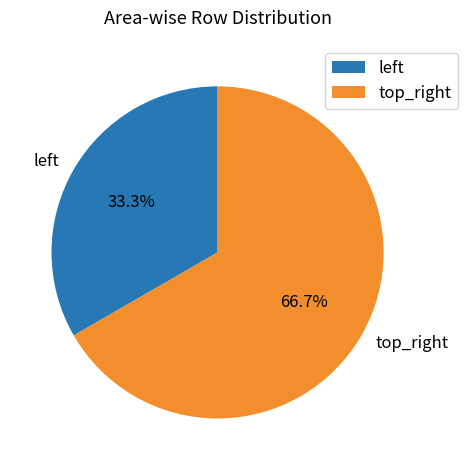

How much of the chart is everything except top_right?

33.3%